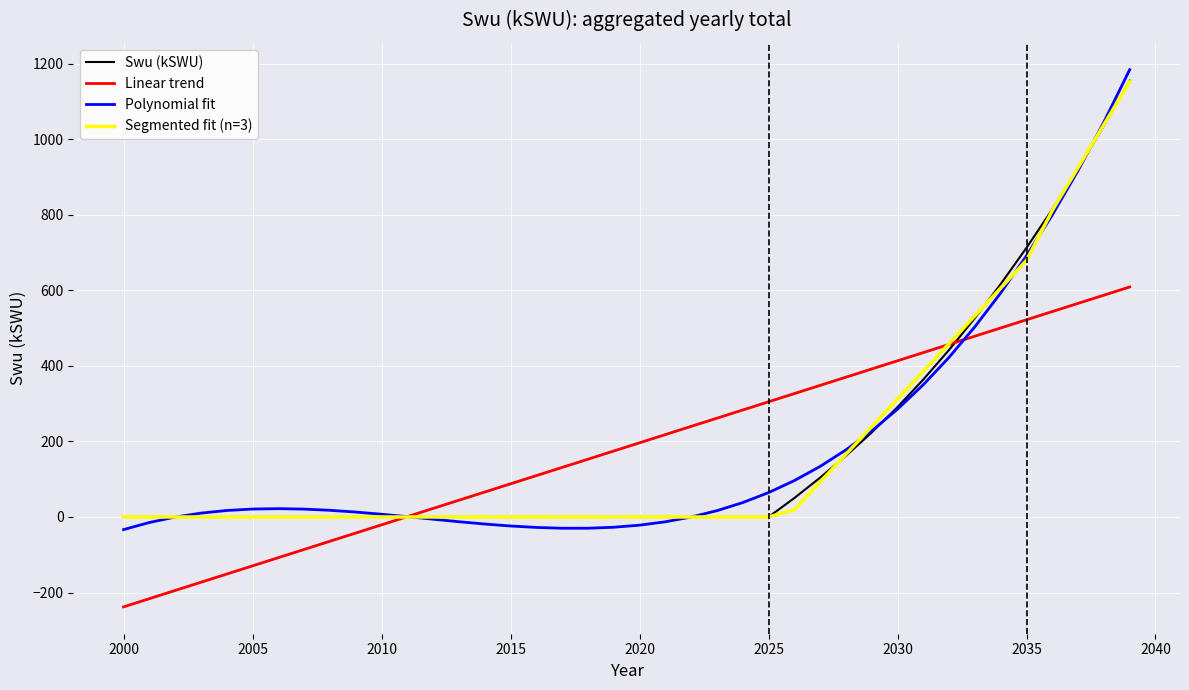

Which series has the widest spread of values?

Polynomial fit